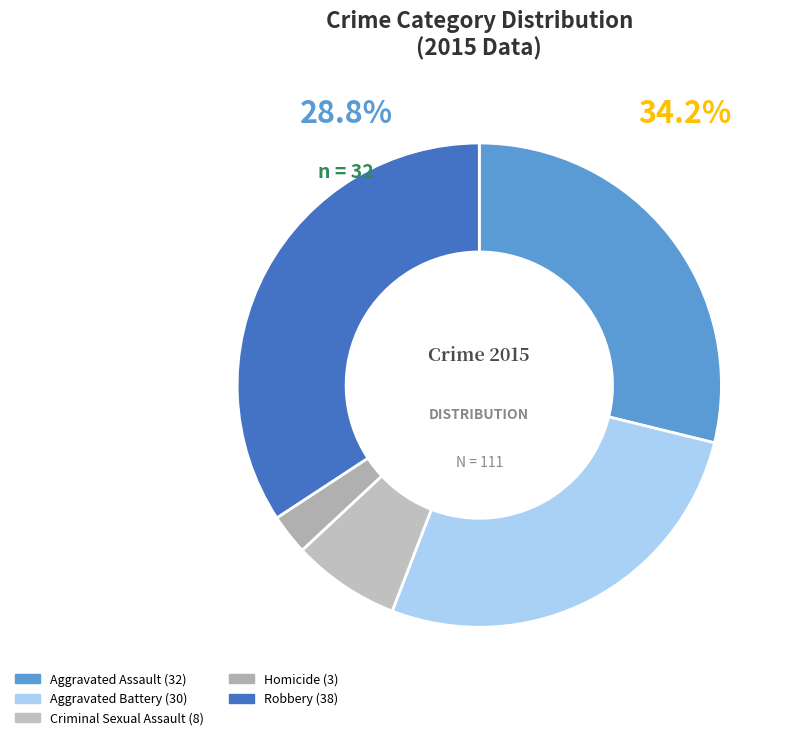

What percentage is NOT represented by Criminal Sexual Assault?

92.8%